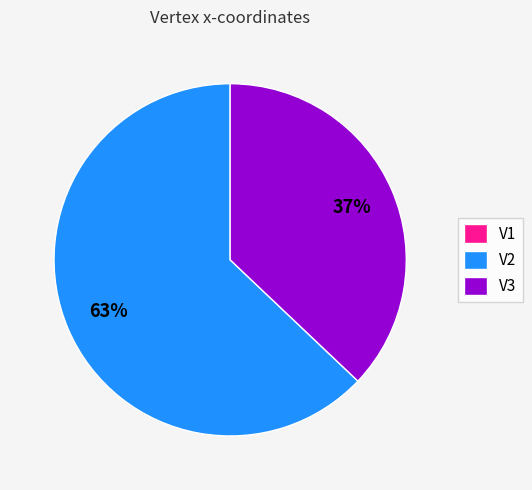

Is there a majority slice in this chart?

Yes